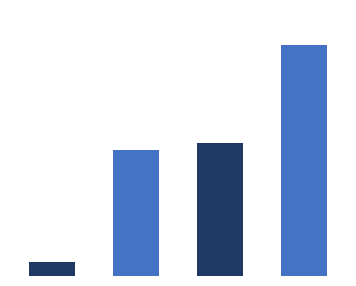

What is the greatest value displayed?

705288